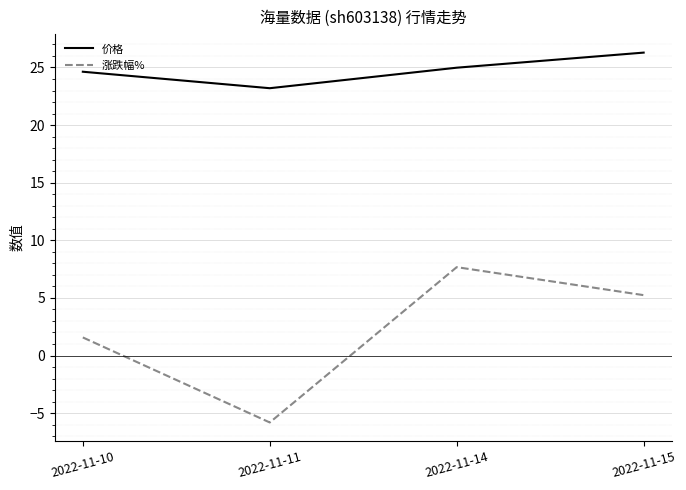

What is the sum of the 涨跌幅% values at 2022-11-10 and 2022-11-14?

9.2